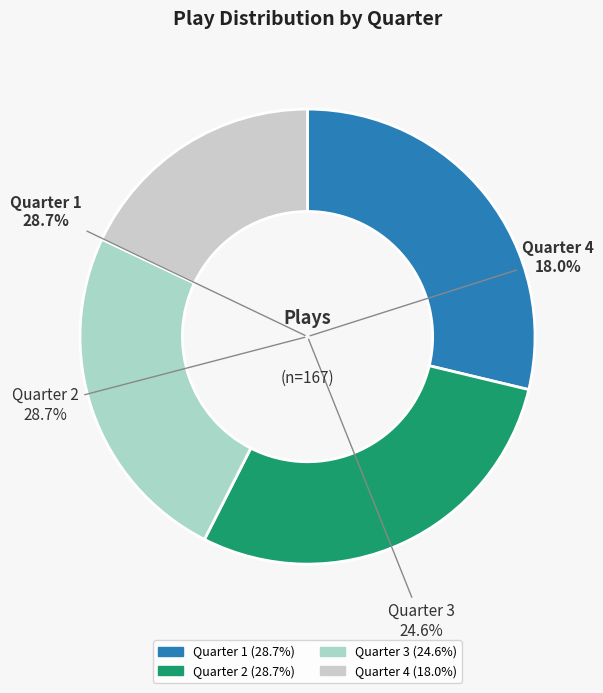

Is there any slice that represents more than half of the pie?

No